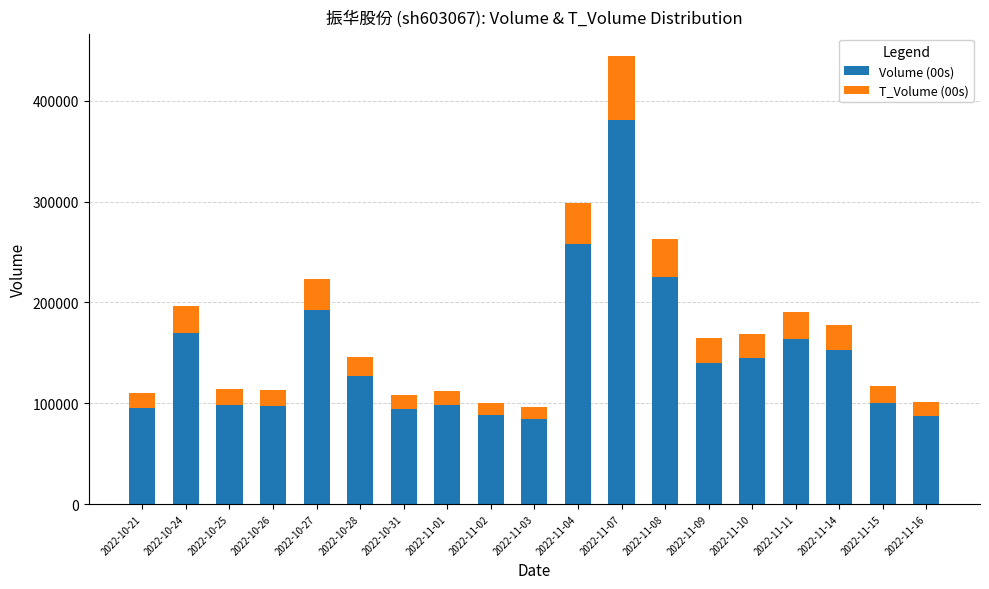

Count the number of data series in this chart.

2